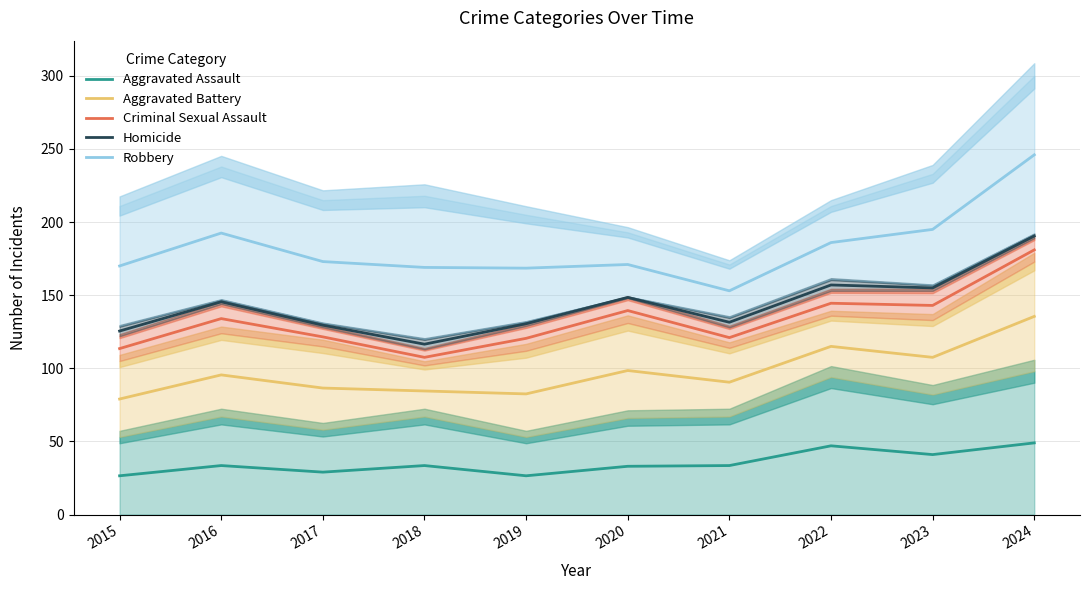

The Aggravated Assault series shows 11.1 at 2022. True or false?

False